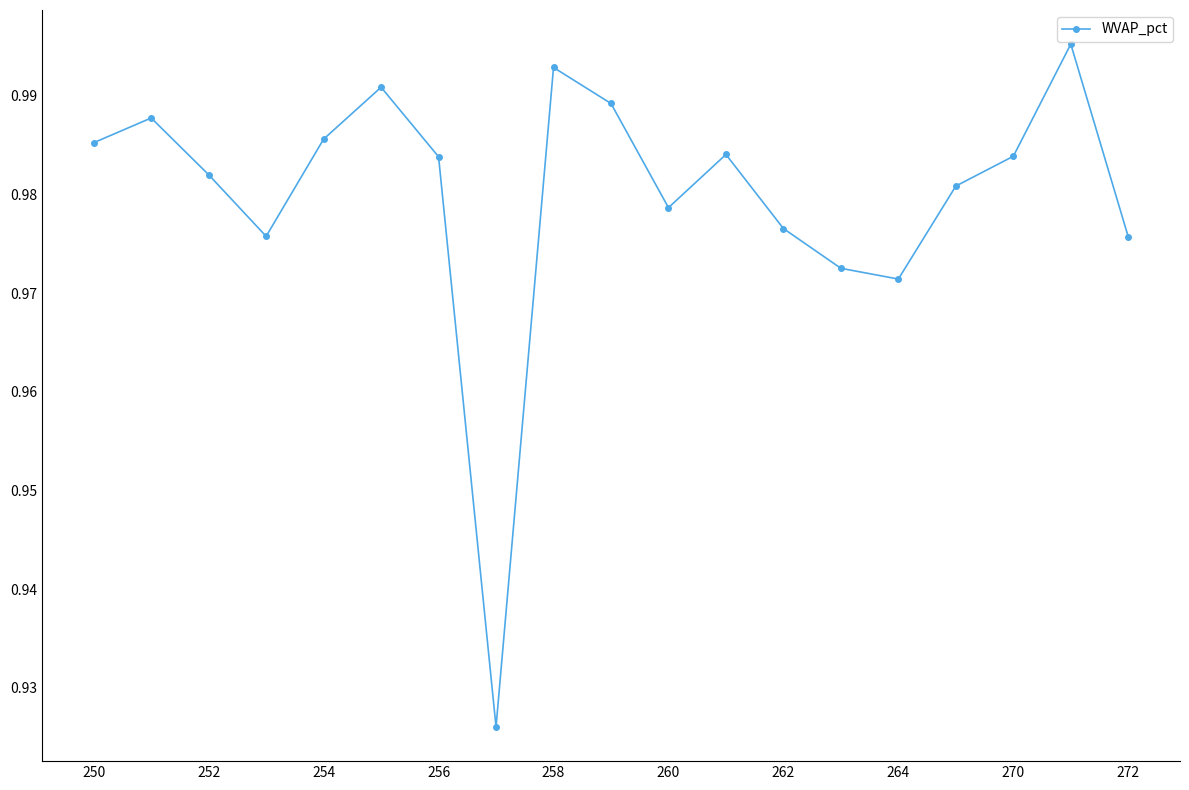

How many interior local valleys (lower than both neighbors) does the data have?

4